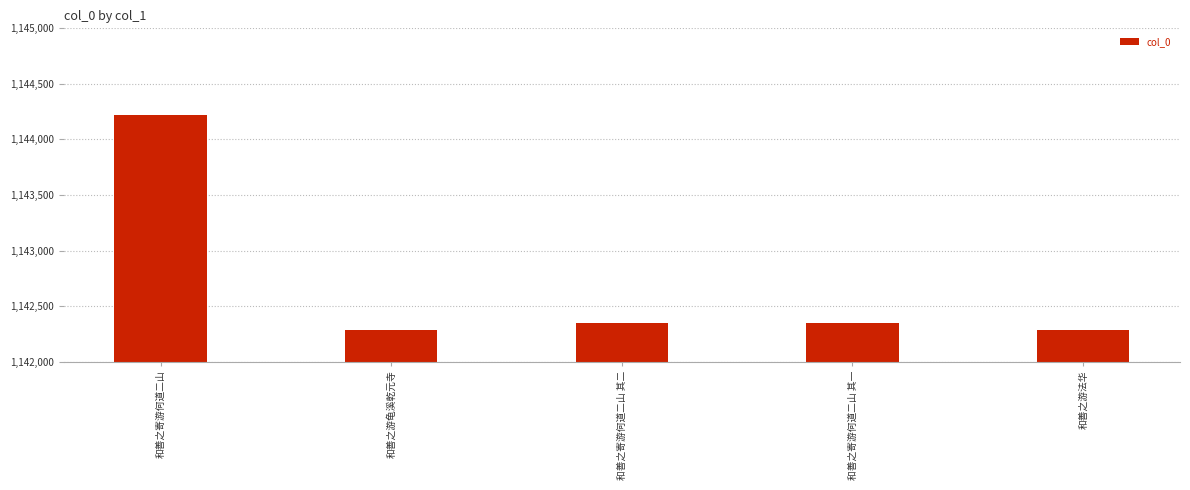

What is the greatest value displayed?

1144221